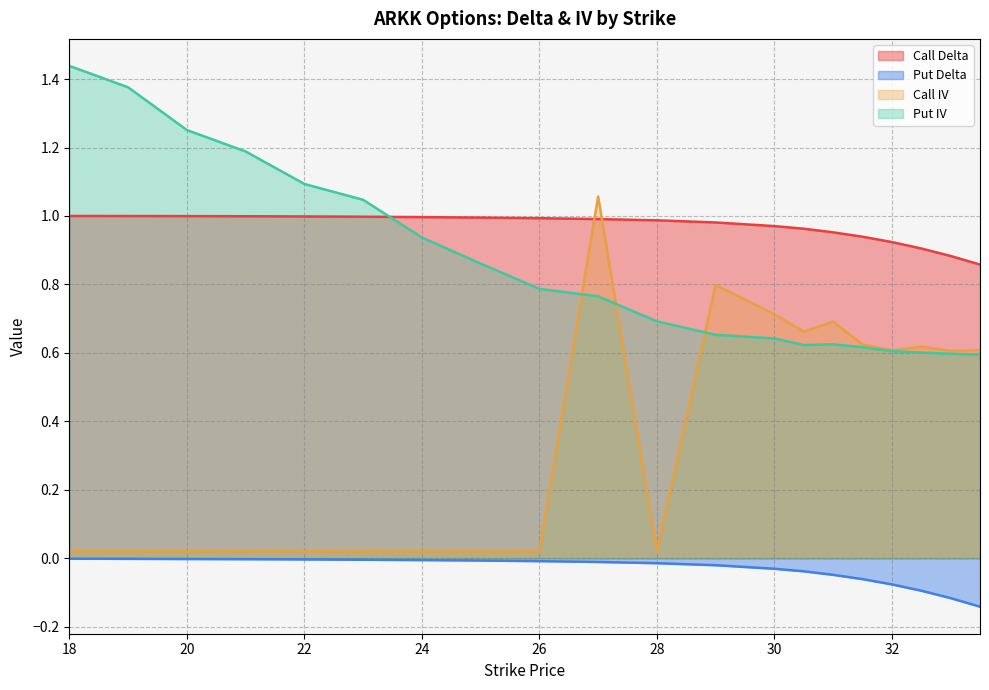

At which category is the sum across all series the highest?

27